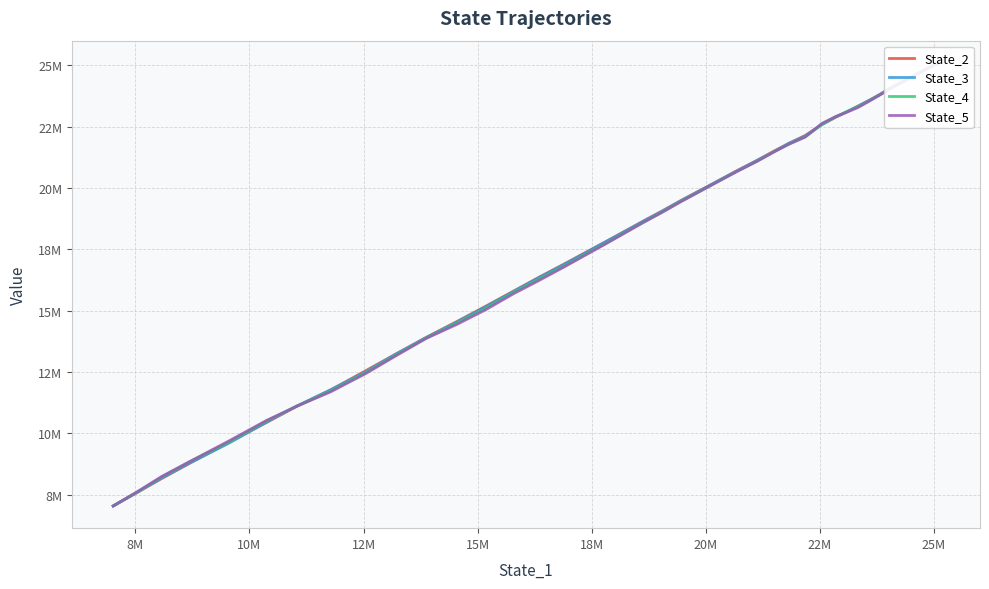

True or false: State_5 has more than 2 interior local peaks.

False